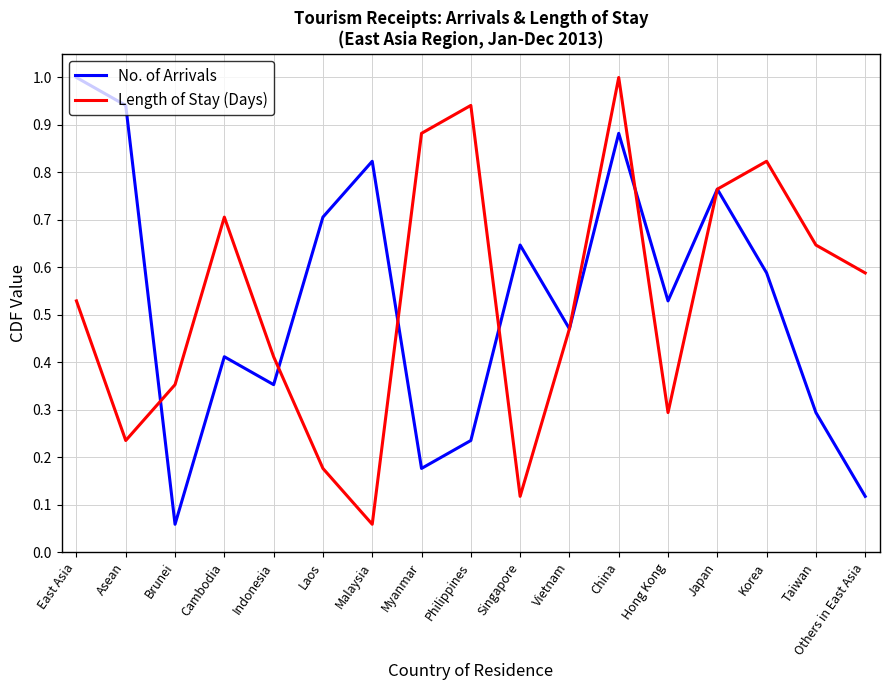

The No. of Arrivals series shows 1.5 at Malaysia. True or false?

False